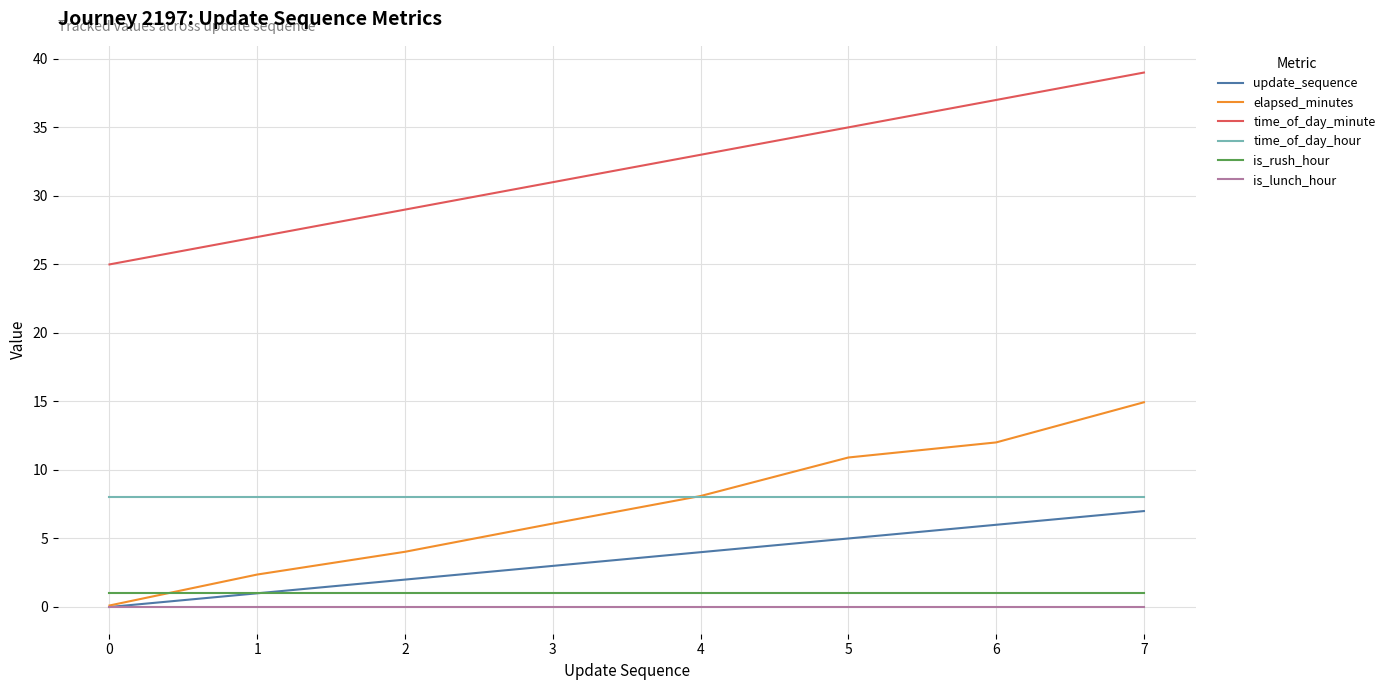

Reading left to right, extract all data points from this chart.

update_sequence: 0=0.0	1=1.0	2=2.0	3=3.0	4=4.0	5=5.0	6=6.0	7=7.0
elapsed_minutes: 0=0.1	1=2.4	2=4.0	3=6.1	4=8.1	5=10.9	6=12.0	7=14.9
time_of_day_minute: 0=25.0	1=27.0	2=29.0	3=31.0	4=33.0	5=35.0	6=37.0	7=39.0
time_of_day_hour: 0=8.0	1=8.0	2=8.0	3=8.0	4=8.0	5=8.0	6=8.0	7=8.0
is_rush_hour: 0=1.0	1=1.0	2=1.0	3=1.0	4=1.0	5=1.0	6=1.0	7=1.0
is_lunch_hour: 0=0.0	1=0.0	2=0.0	3=0.0	4=0.0	5=0.0	6=0.0	7=0.0